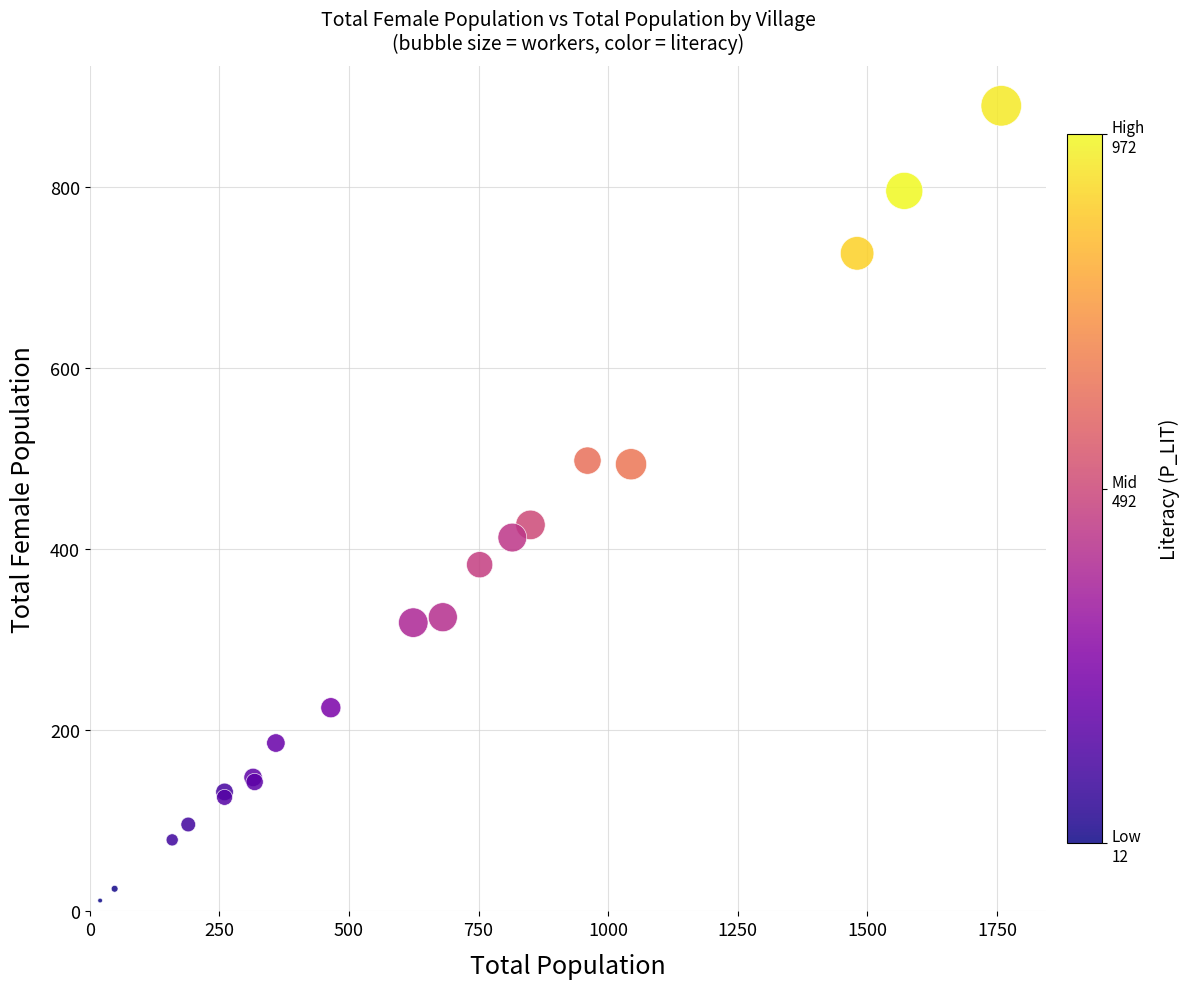

What Y value in the scatter plot is closest to 451?

427